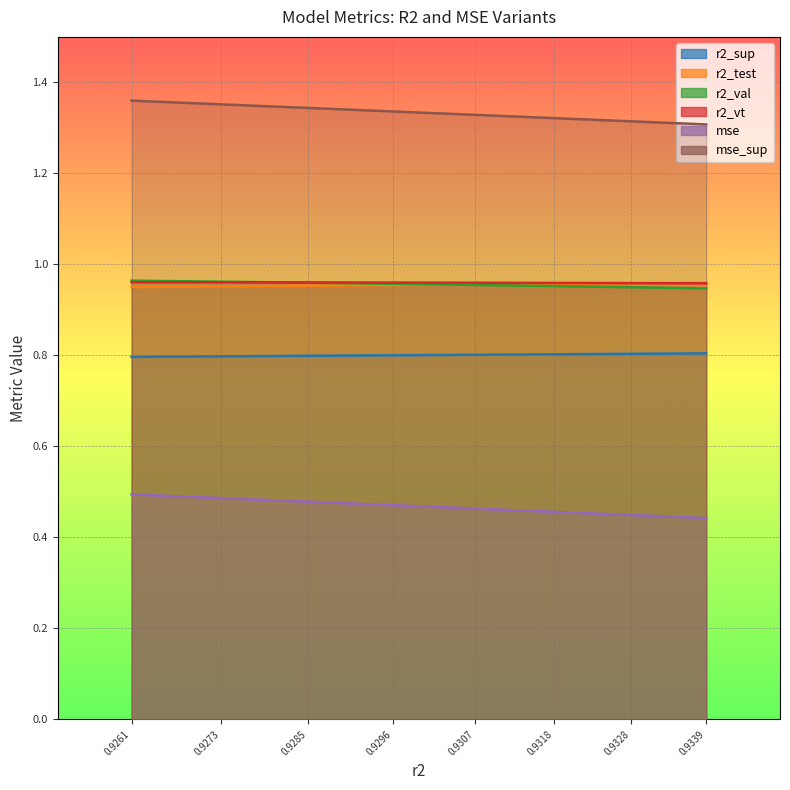

List the series in order of their peak value, lowest first.

mse, r2_sup, r2_test, r2_vt, r2_val, mse_sup